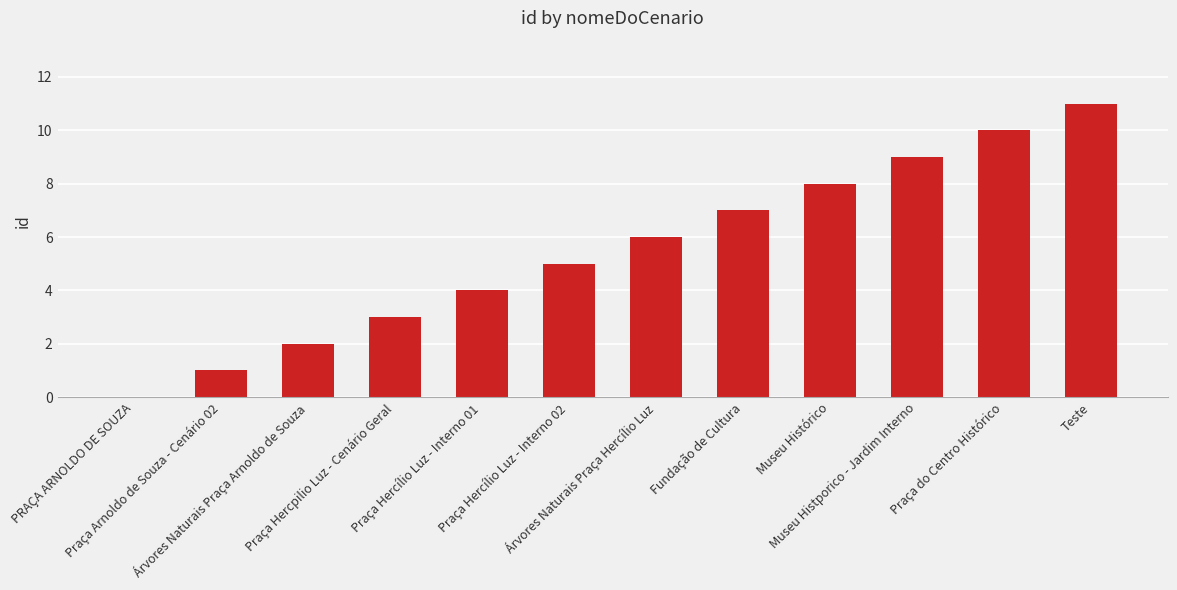

The chart shows a value of 3 at Praça Hercpilio Luz - Cenário Geral. True or false?

True